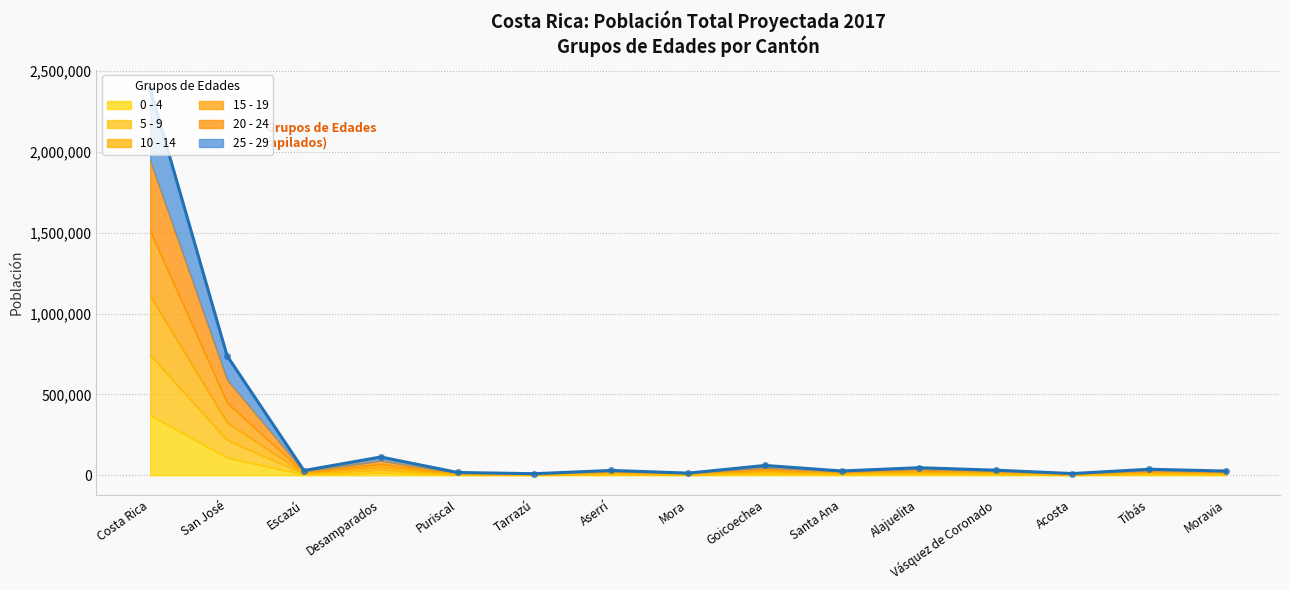

Which category has the highest value in the 15 - 19 series?

Costa Rica